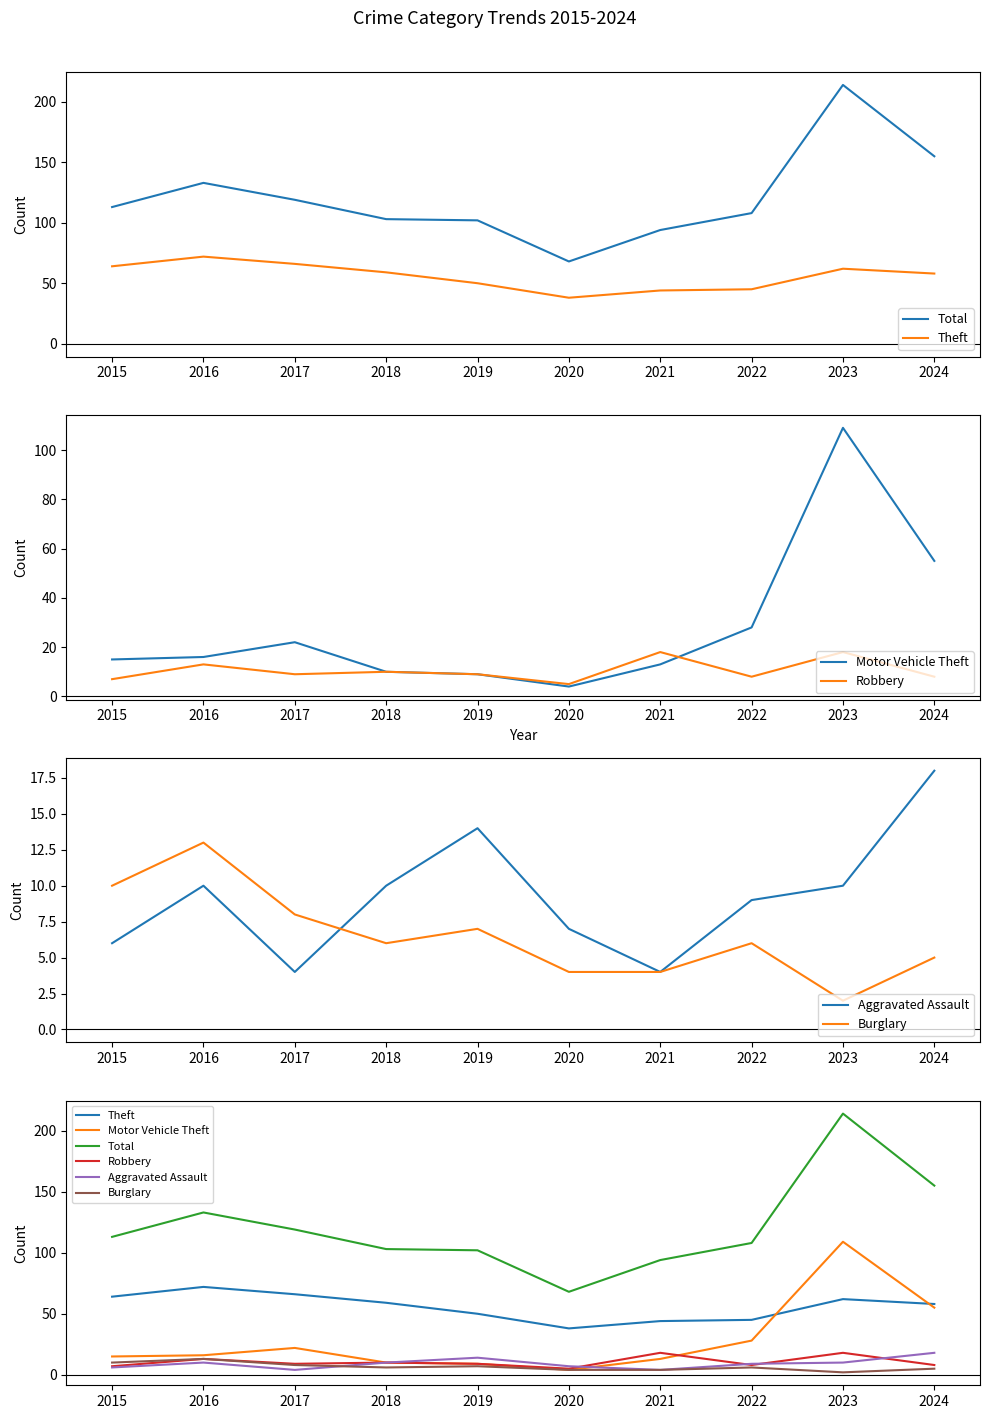

Rank the categories by Robbery value from lowest to highest.

2020, 2015, 2022, 2024, 2017, 2019, 2018, 2016, 2021, 2023